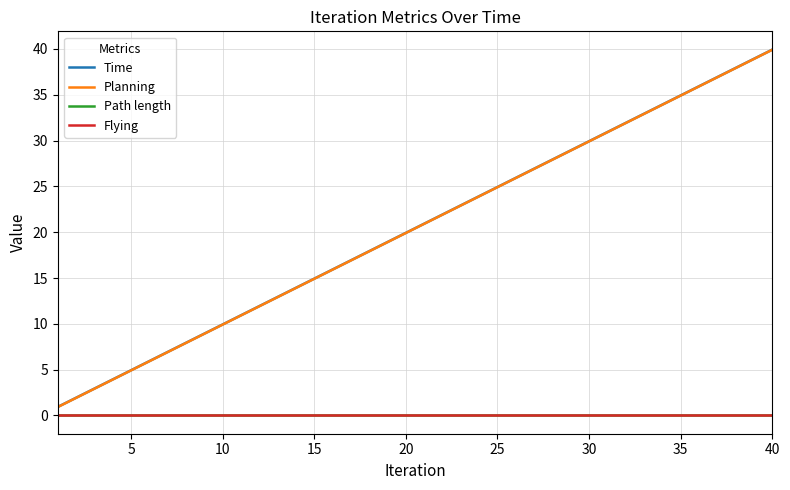

Does the chart display data point markers on the line(s)?

No